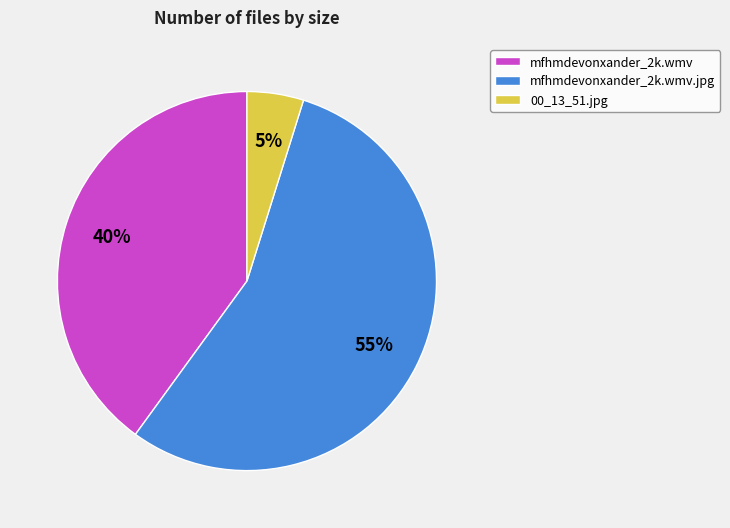

Which category has the biggest portion of the pie?

mfhmdevonxander_2k.wmv.jpg